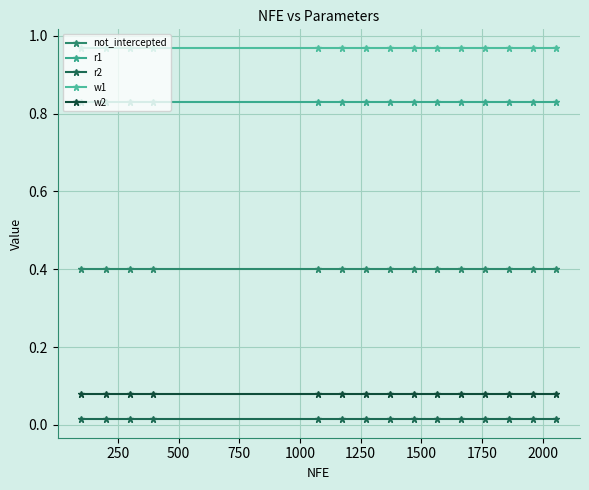

Does the chart have visible grid lines?

Yes